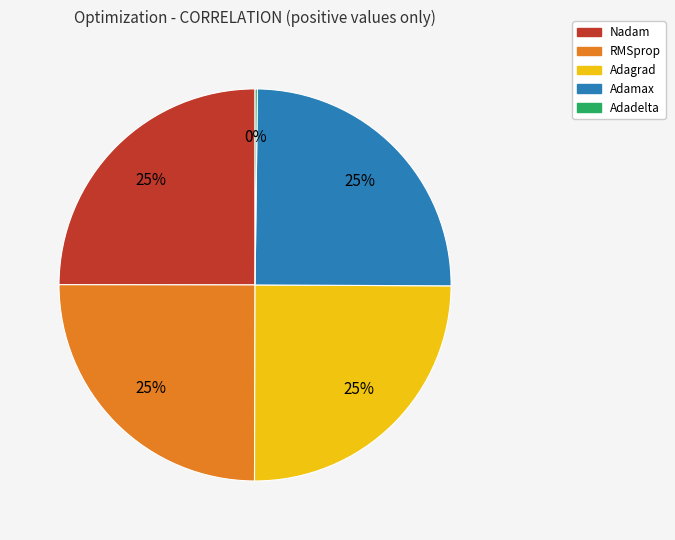

To the nearest percent, what portion does Adagrad represent?

25%